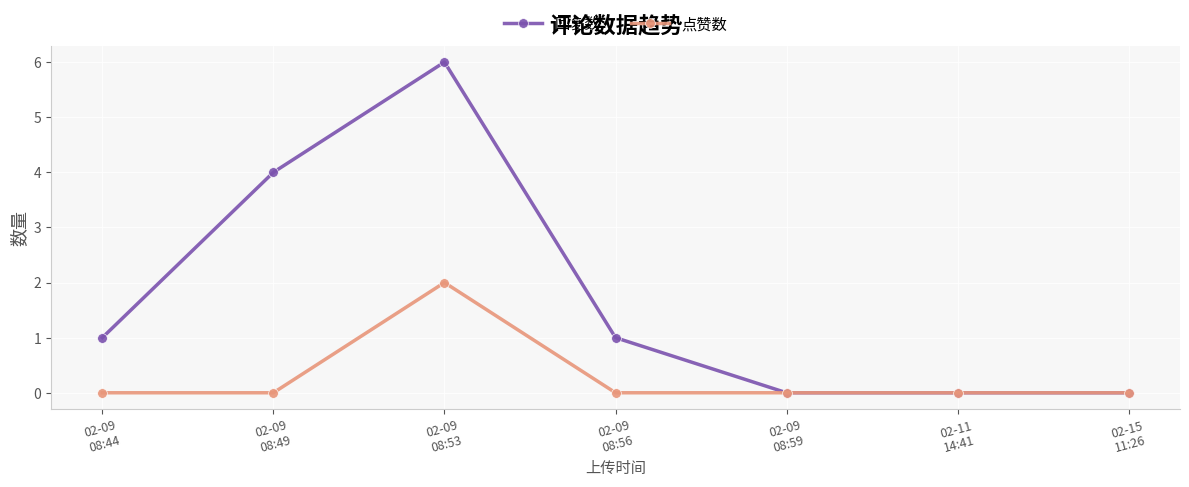

Where is the first local maximum for 回复数?

02-09
08:53